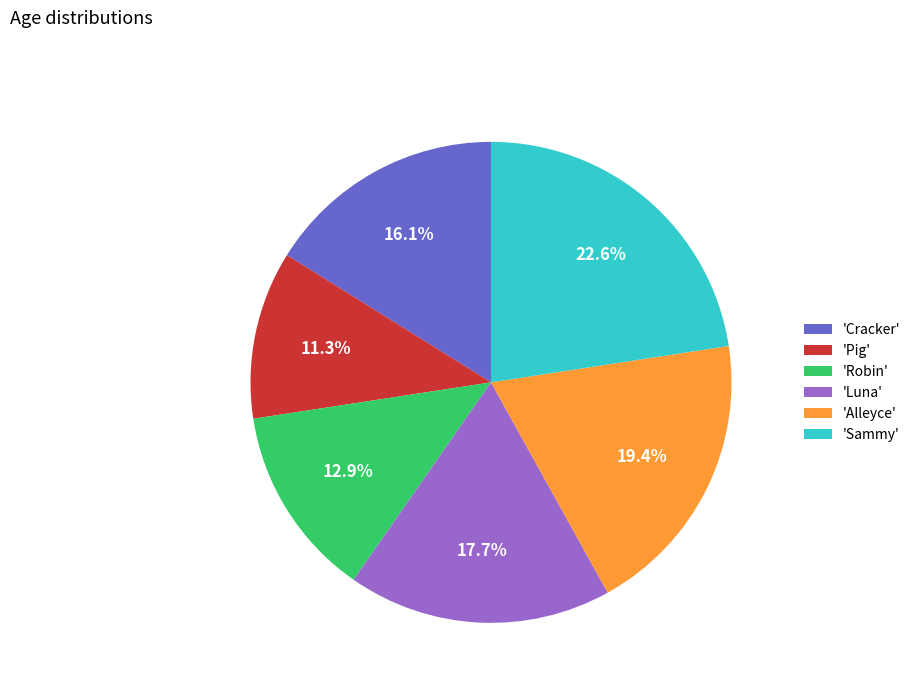

What percentage do 'Sammy' and 'Robin' together represent?

35.5%